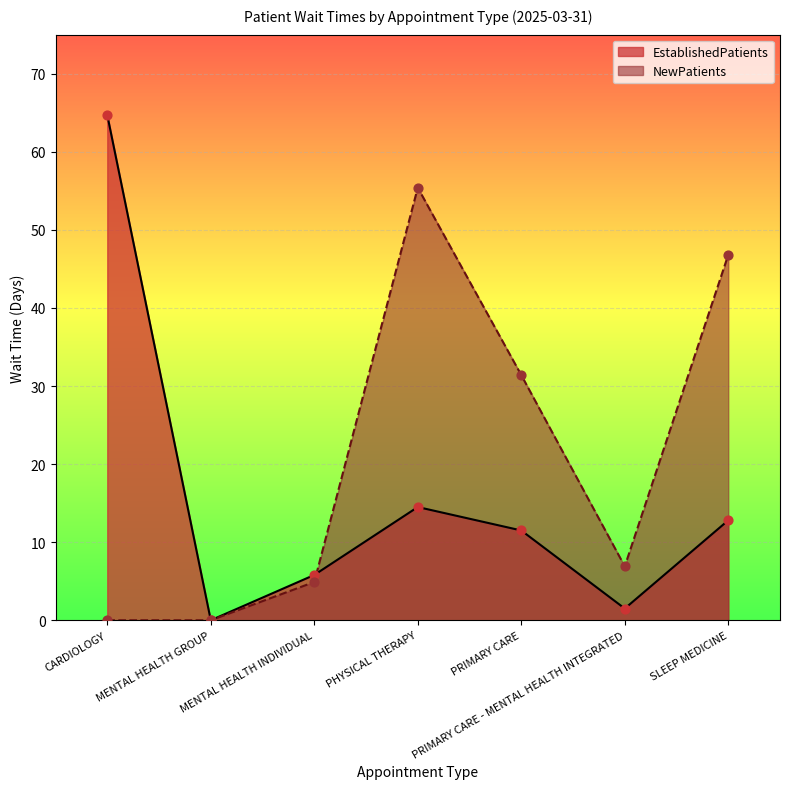

Which series reaches the minimum Y coordinate?

EstablishedPatients